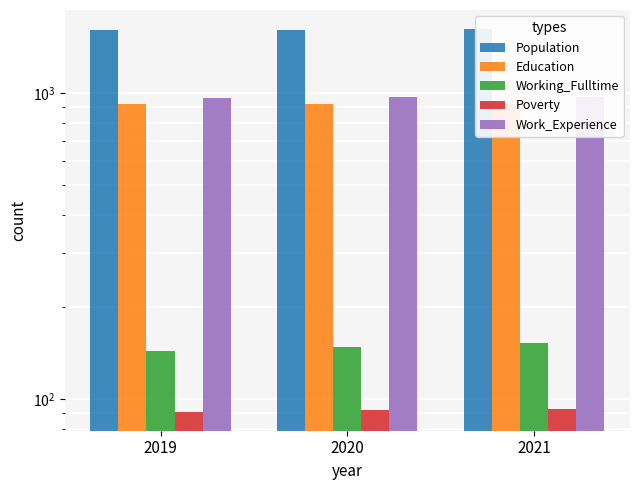

Reading left to right, transcribe all the data shown in this chart.

Population: 1614	1618	1623
Education: 921	923	926
Working_Fulltime: 144	148	153
Poverty: 91	92	93
Work_Experience: 969	971	973